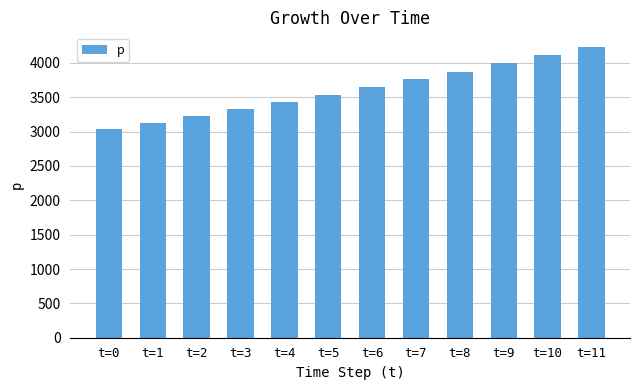

Between t=2 and t=1, which is larger?

t=2